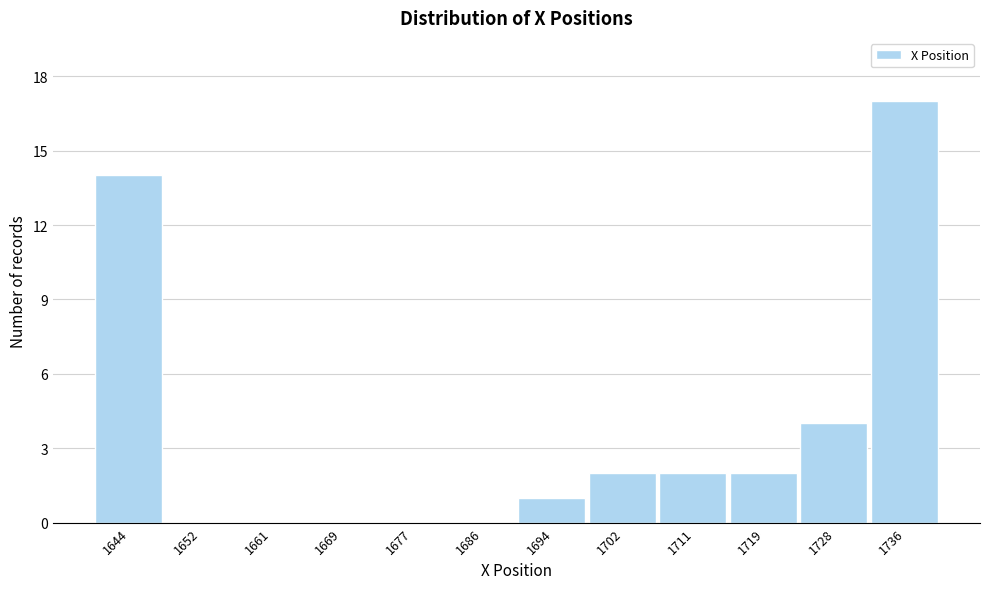

Reading left to right, extract all data points from this chart.

1644=14	1652=0	1661=0	1669=0	1677=0	1686=0	1694=1	1702=2	1711=2	1719=2	1728=4	1736=17